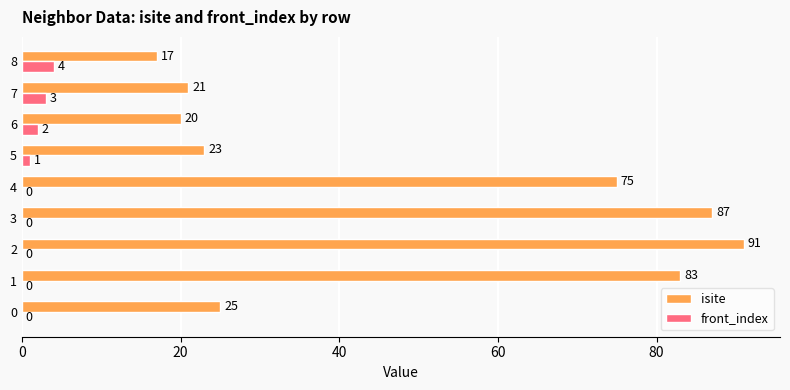

The front_index series shows 0 at 4. True or false?

True